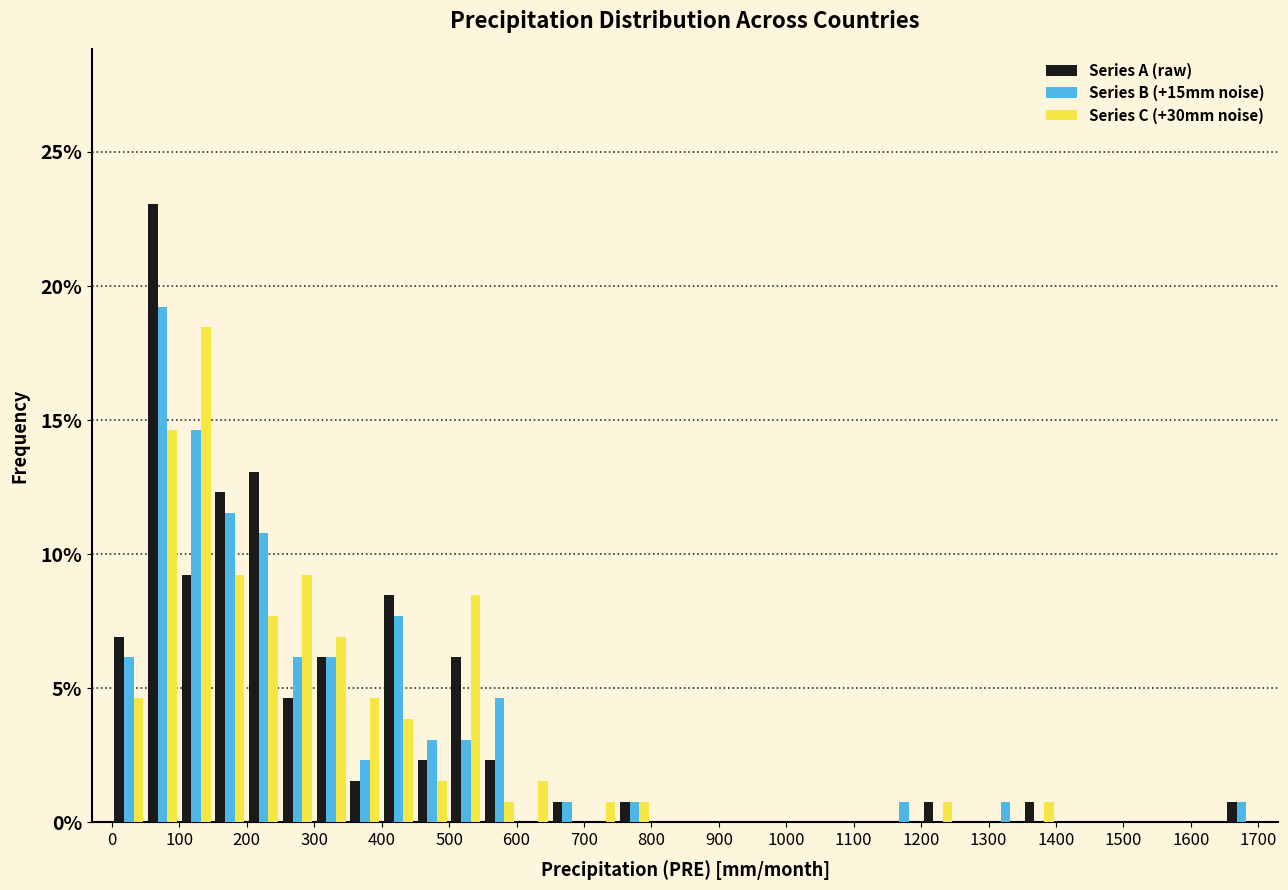

Reading left to right, list every range on the x-axis with the height of the bar of each series over it. The values are not printed on the chart, so give them approximately, as read against the axis.

0 to 50: Series A (raw)=7.0	Series B (+15mm noise)=6.0	Series C (+30mm noise)=4.5
50 to 100: Series A (raw)=23.0	Series B (+15mm noise)=19.0	Series C (+30mm noise)=14.5
100 to 150: Series A (raw)=9.0	Series B (+15mm noise)=14.5	Series C (+30mm noise)=18.5
150 to 200: Series A (raw)=12.5	Series B (+15mm noise)=11.5	Series C (+30mm noise)=9.0
200 to 250: Series A (raw)=13.0	Series B (+15mm noise)=11.0	Series C (+30mm noise)=7.5
250 to 300: Series A (raw)=4.5	Series B (+15mm noise)=6.0	Series C (+30mm noise)=9.0
300 to 350: Series A (raw)=6.0	Series B (+15mm noise)=6.0	Series C (+30mm noise)=7.0
350 to 400: Series A (raw)=1.5	Series B (+15mm noise)=2.5	Series C (+30mm noise)=4.5
400 to 450: Series A (raw)=8.5	Series B (+15mm noise)=7.5	Series C (+30mm noise)=4.0
450 to 500: Series A (raw)=2.5	Series B (+15mm noise)=3.0	Series C (+30mm noise)=1.5
500 to 550: Series A (raw)=6.0	Series B (+15mm noise)=3.0	Series C (+30mm noise)=8.5
550 to 600: Series A (raw)=2.5	Series B (+15mm noise)=4.5	Series C (+30mm noise)=1.0
600 to 650: Series A (raw)=0	Series B (+15mm noise)=0	Series C (+30mm noise)=1.5
650 to 700: Series A (raw)=1.0	Series B (+15mm noise)=1.0	Series C (+30mm noise)=0
700 to 750: Series A (raw)=0	Series B (+15mm noise)=0	Series C (+30mm noise)=1.0
750 to 800: Series A (raw)=1.0	Series B (+15mm noise)=1.0	Series C (+30mm noise)=1.0
800 to 850: Series A (raw)=0	Series B (+15mm noise)=0	Series C (+30mm noise)=0
850 to 900: Series A (raw)=0	Series B (+15mm noise)=0	Series C (+30mm noise)=0
900 to 950: Series A (raw)=0	Series B (+15mm noise)=0	Series C (+30mm noise)=0
950 to 1000: Series A (raw)=0	Series B (+15mm noise)=0	Series C (+30mm noise)=0
1000 to 1050: Series A (raw)=0	Series B (+15mm noise)=0	Series C (+30mm noise)=0
1050 to 1100: Series A (raw)=0	Series B (+15mm noise)=0	Series C (+30mm noise)=0
1100 to 1150: Series A (raw)=0	Series B (+15mm noise)=0	Series C (+30mm noise)=0
1150 to 1200: Series A (raw)=0	Series B (+15mm noise)=1.0	Series C (+30mm noise)=0
1200 to 1250: Series A (raw)=1.0	Series B (+15mm noise)=0	Series C (+30mm noise)=1.0
1250 to 1300: Series A (raw)=0	Series B (+15mm noise)=0	Series C (+30mm noise)=0
1300 to 1350: Series A (raw)=0	Series B (+15mm noise)=1.0	Series C (+30mm noise)=0
1350 to 1400: Series A (raw)=1.0	Series B (+15mm noise)=0	Series C (+30mm noise)=1.0
1400 to 1450: Series A (raw)=0	Series B (+15mm noise)=0	Series C (+30mm noise)=0
1450 to 1500: Series A (raw)=0	Series B (+15mm noise)=0	Series C (+30mm noise)=0
1500 to 1550: Series A (raw)=0	Series B (+15mm noise)=0	Series C (+30mm noise)=0
1550 to 1600: Series A (raw)=0	Series B (+15mm noise)=0	Series C (+30mm noise)=0
1600 to 1650: Series A (raw)=0	Series B (+15mm noise)=0	Series C (+30mm noise)=0
1650 to 1700: Series A (raw)=1.0	Series B (+15mm noise)=1.0	Series C (+30mm noise)=0